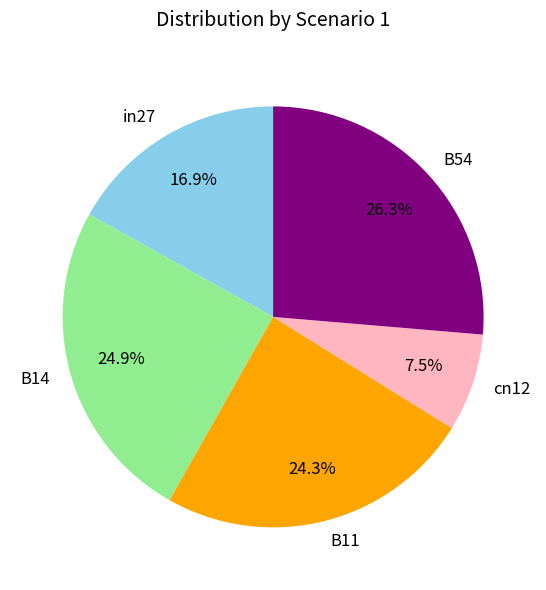

Is in27 the majority of the pie?

No